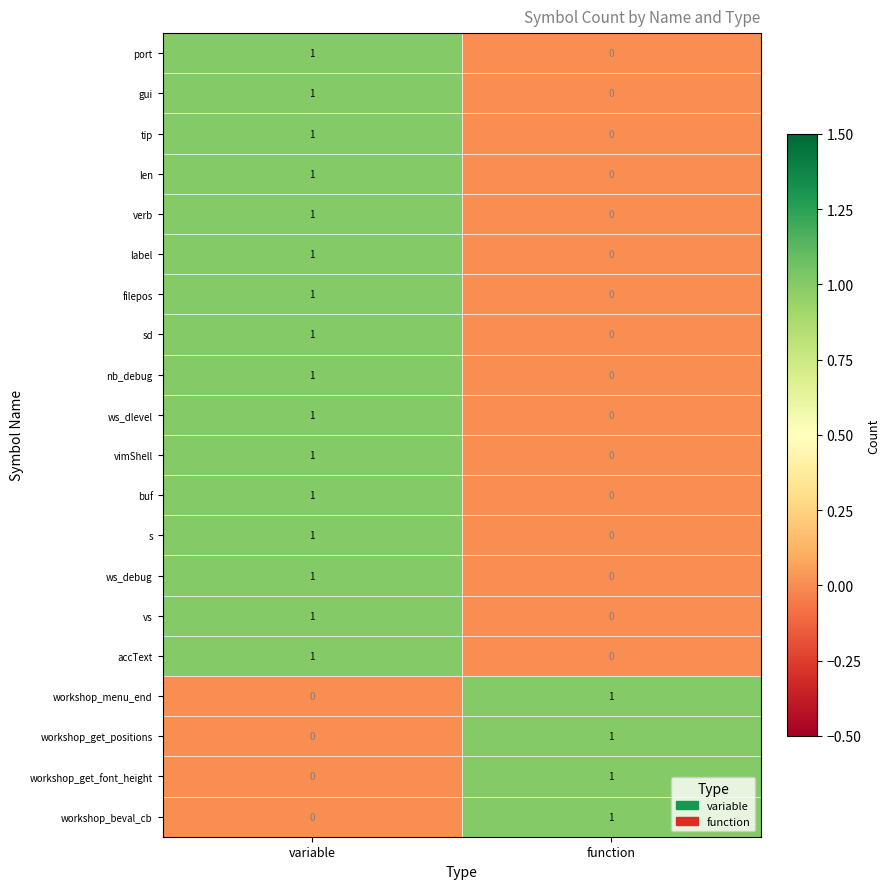

True or false: label has a value of 1 at variable.

True